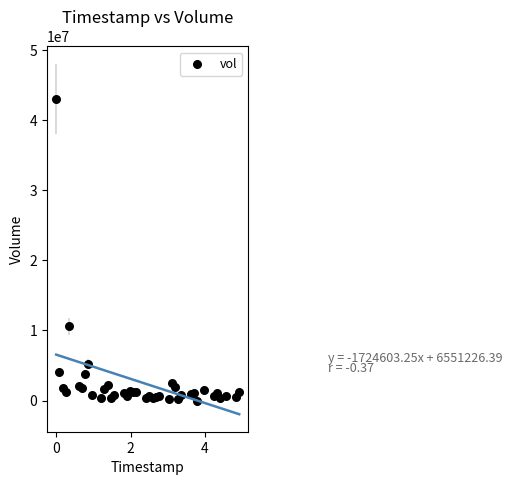

What is the range of Y values (max minus min)?

42992400